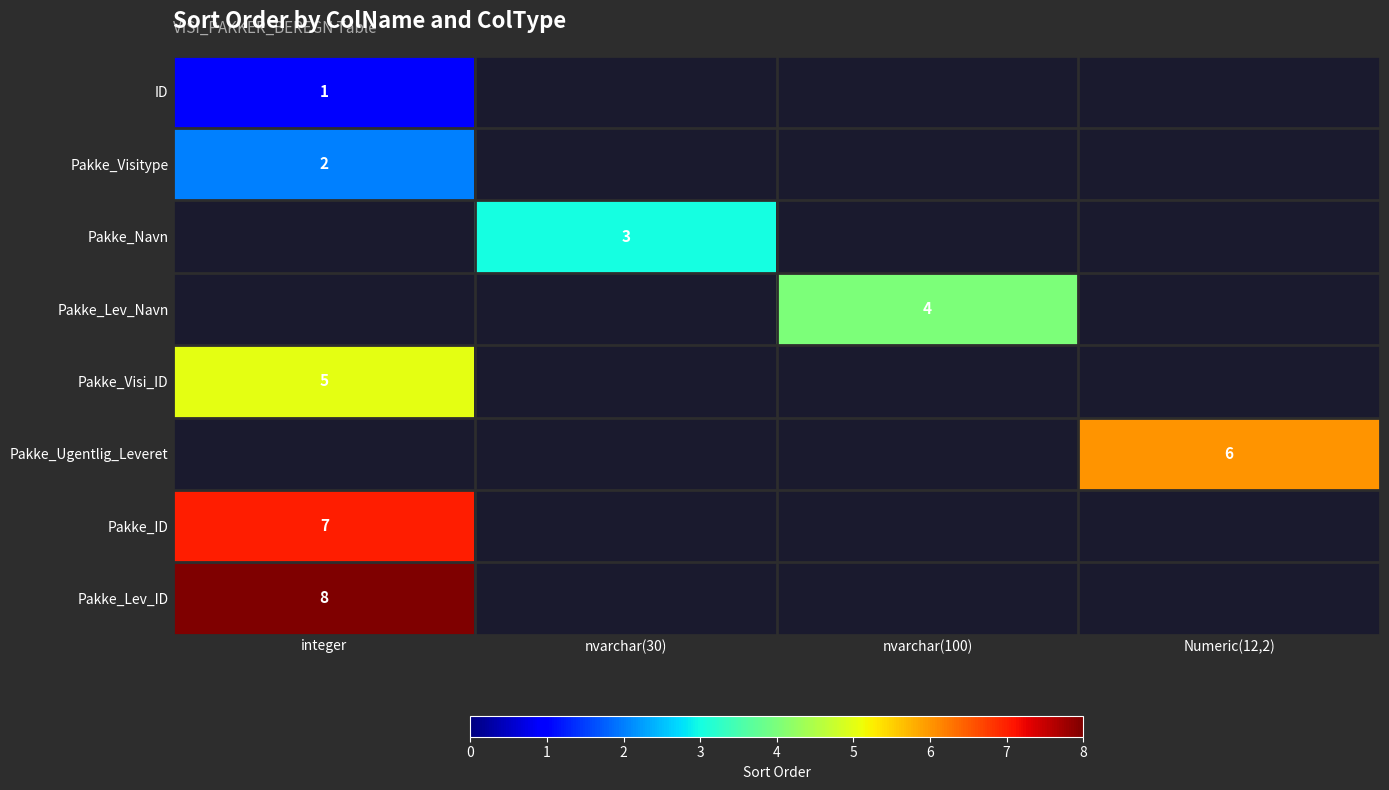

The Pakke_Visitype series shows 1 at integer. True or false?

False